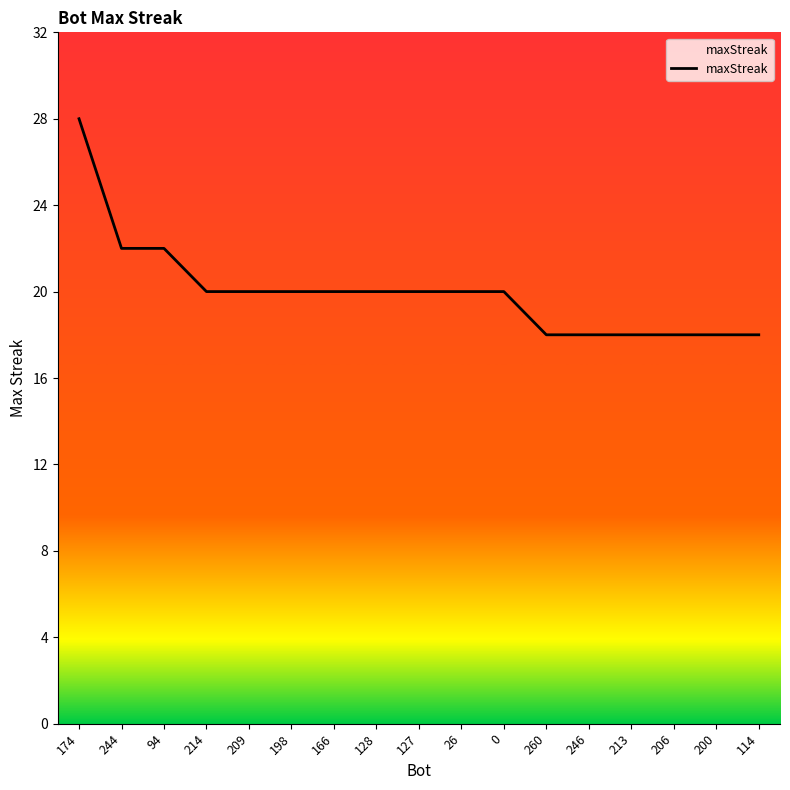

What is the change in value from 0 to 246?

-2